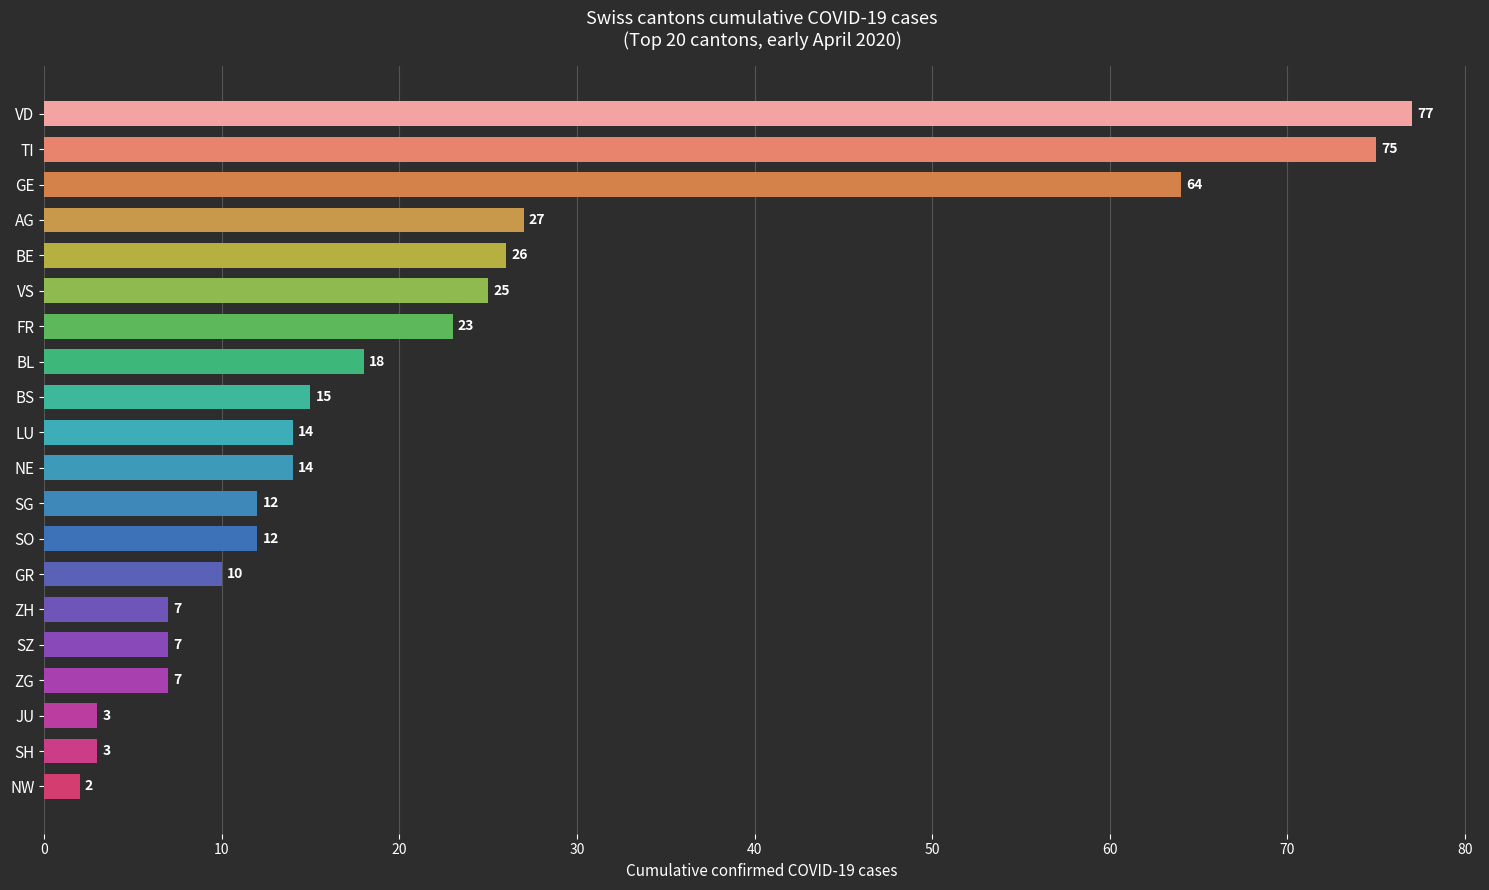

What is the change in value from BE to GR?

-16